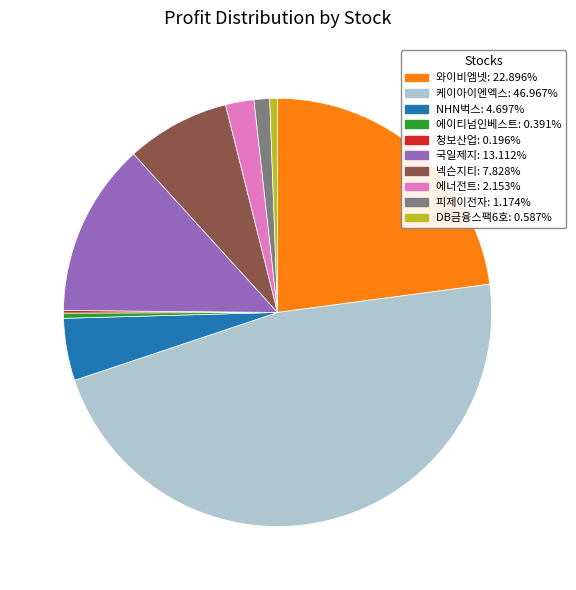

Does any single category account for the majority?

No